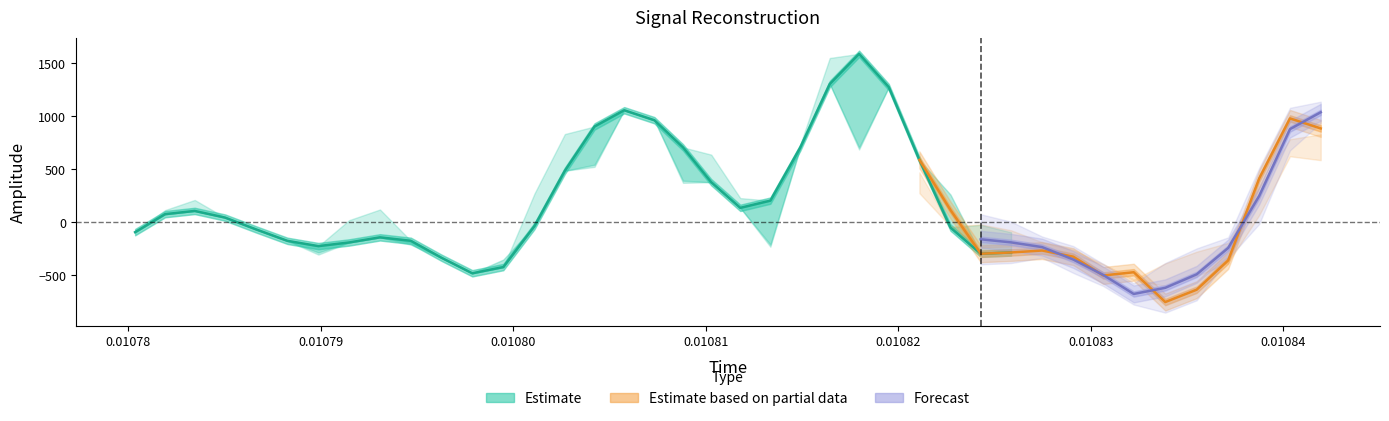

What is the total value across all series at 8?

-162.2